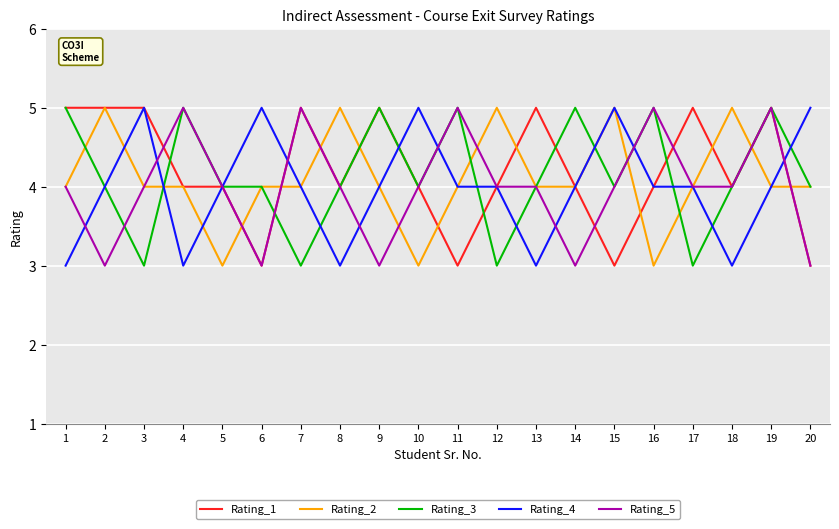

What is the maximum value for Rating_1?

5